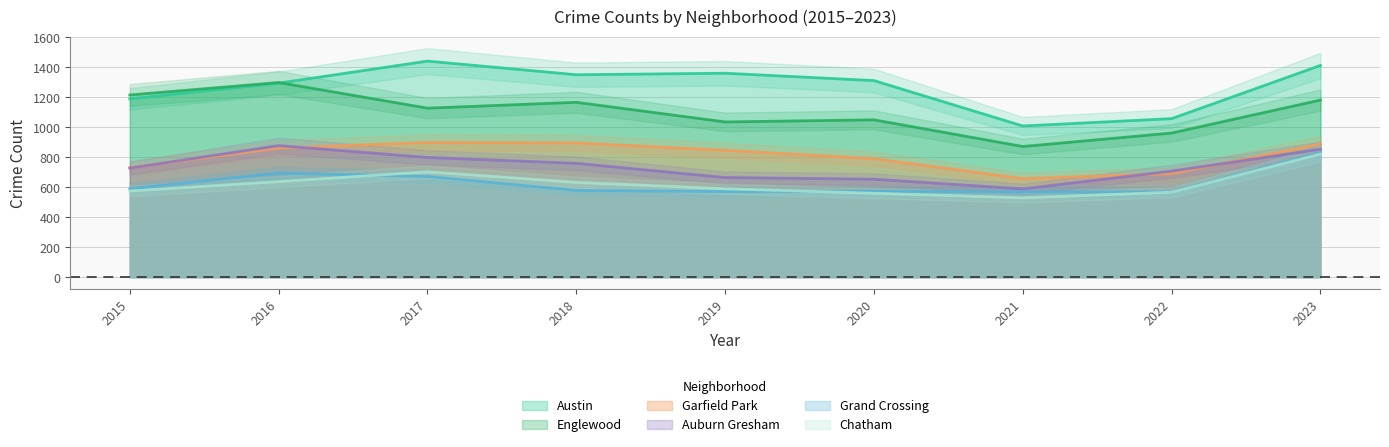

Does the chart display data point markers on the line(s)?

No